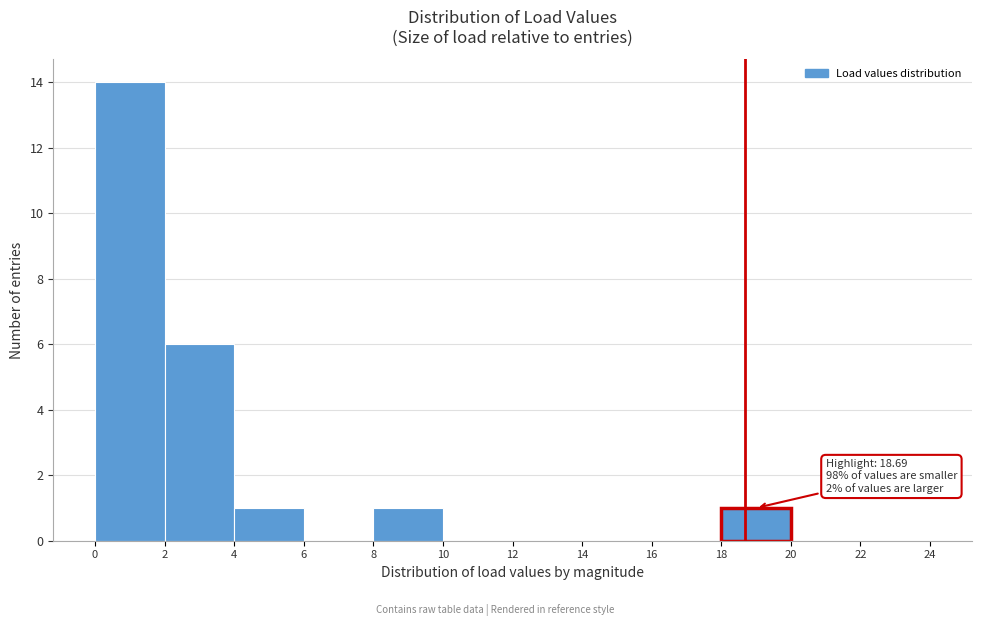

Over which range of the x-axis is the bar tallest?

0 to 2